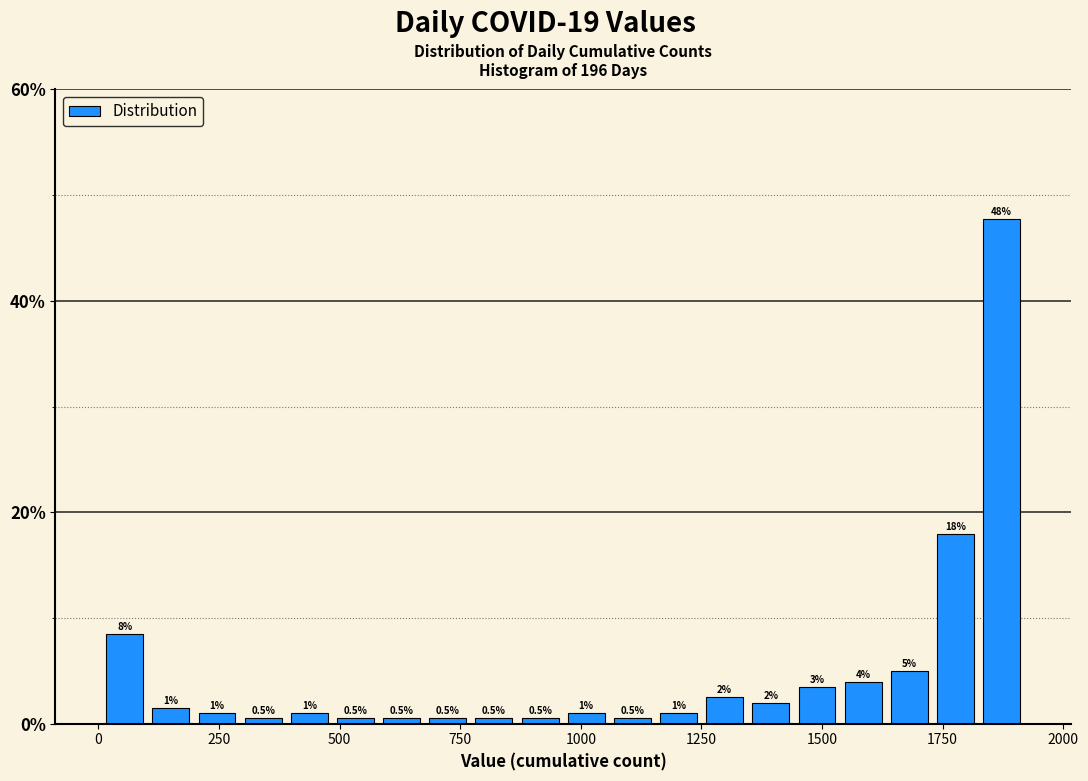

Read against the x-axis, roughly where is the centre of the tallest bar?

1850